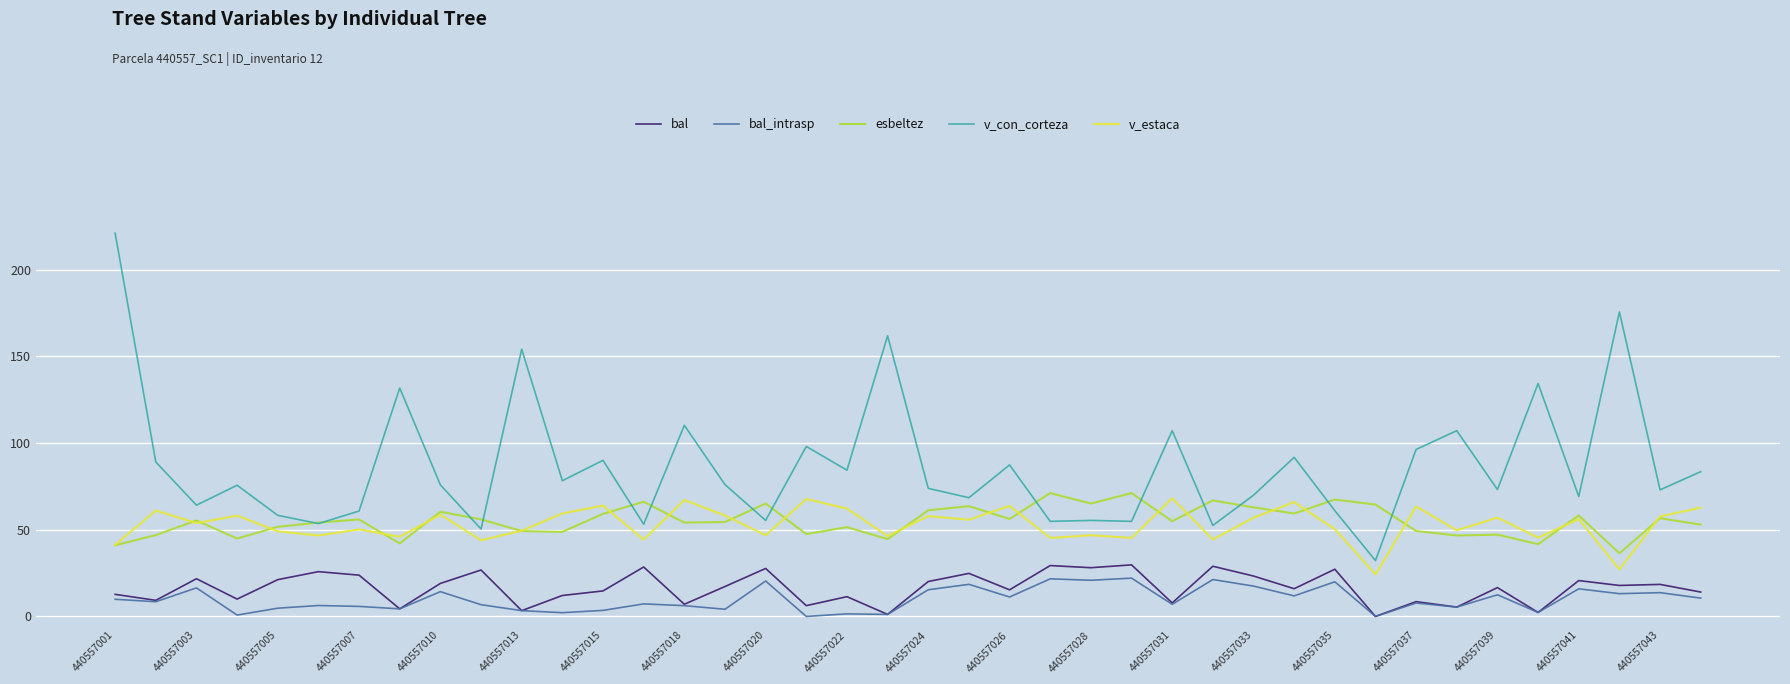

True or false: v_estaca and bal intersect in this chart.

False